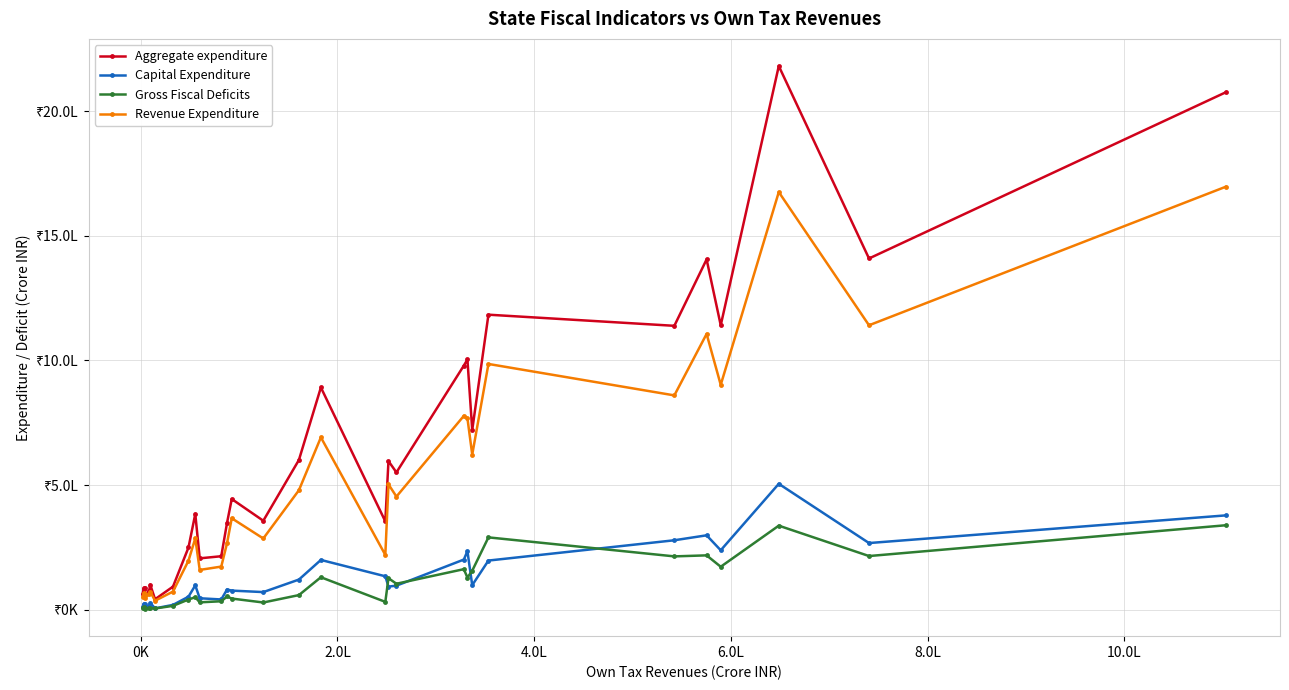

Is this an area chart (filled region under the line)?

No